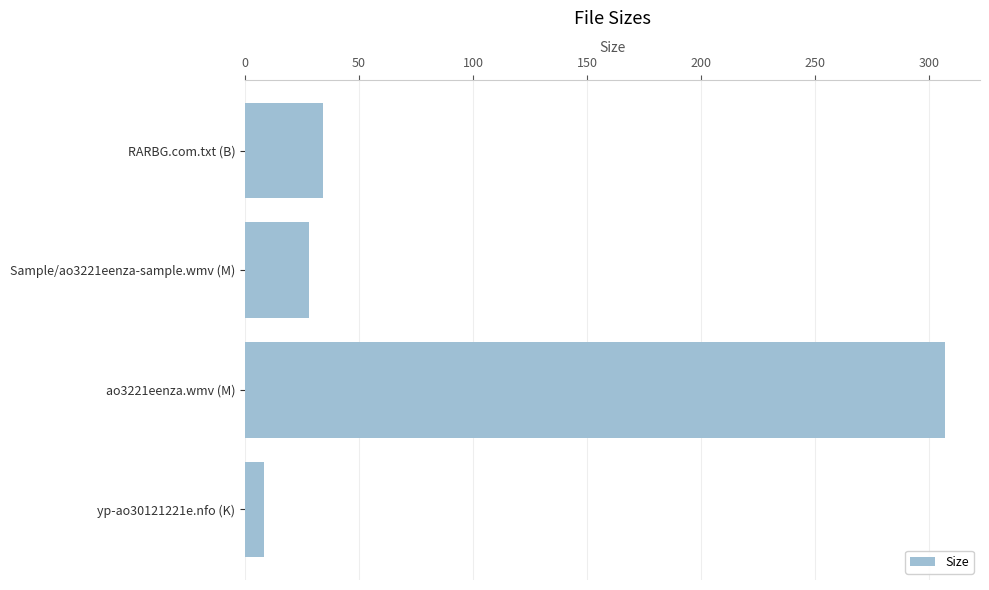

Which category has the lowest value across all series?

yp-ao30121221e.nfo (K)